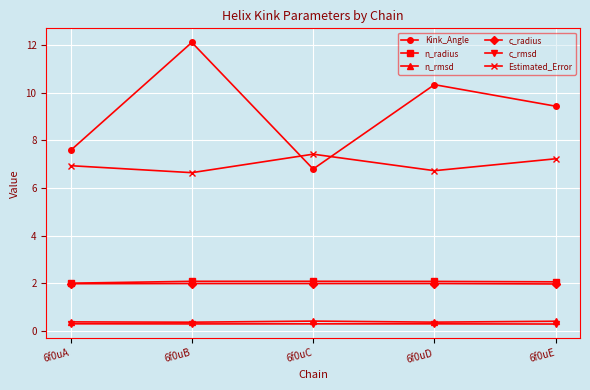

What is the maximum value shown in the chart?

12.1